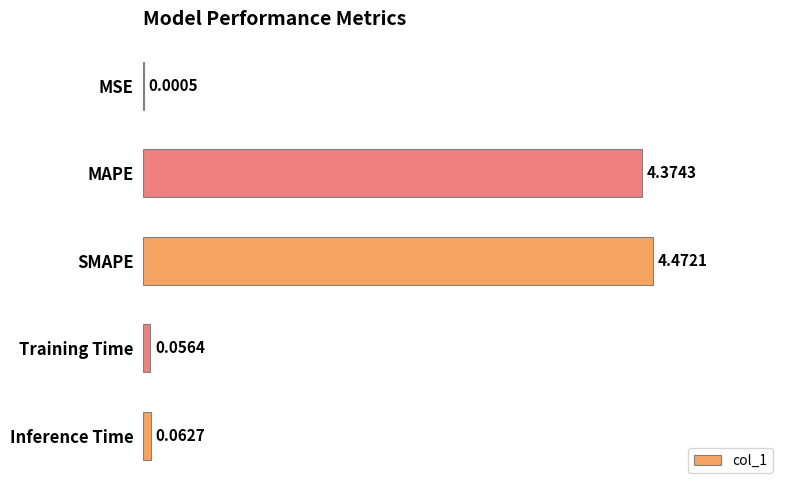

Which has a higher value, SMAPE or Inference Time?

SMAPE